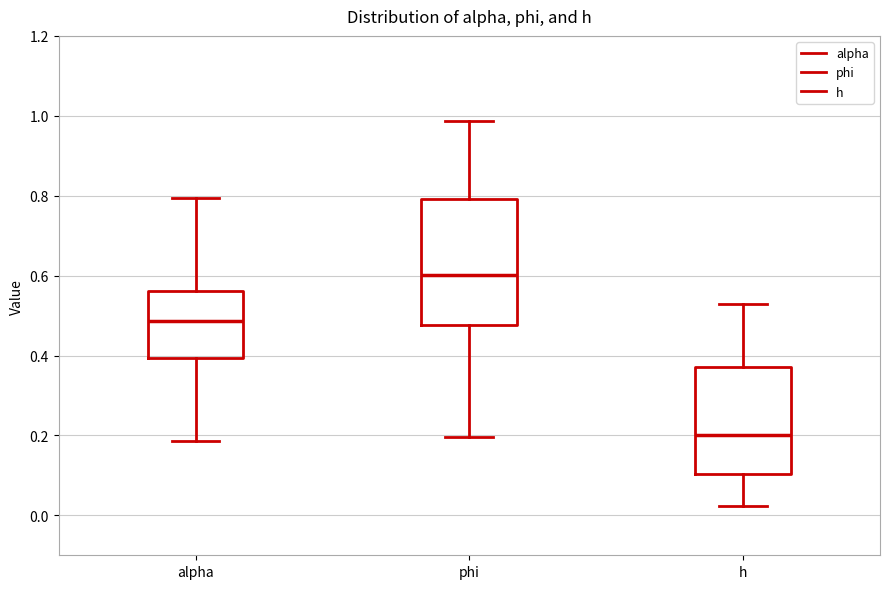

Comparing the boxes themselves (not the whiskers), which one is the tallest?

phi